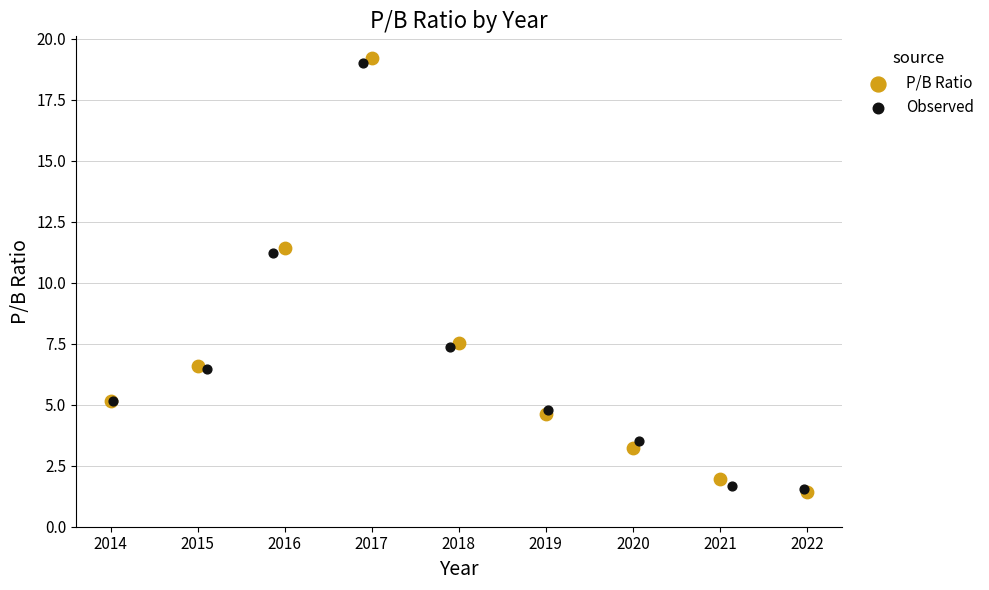

What are all the series names shown in the legend?

P/B Ratio, Observed